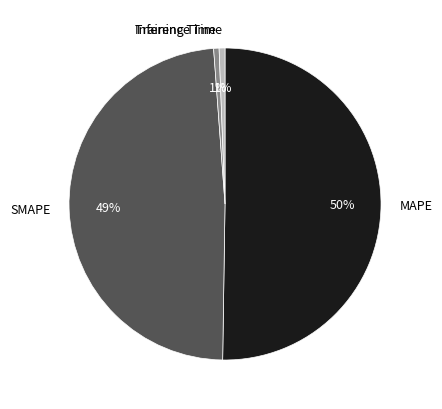

To the nearest percent, what percentage of the pie is MAPE?

50%